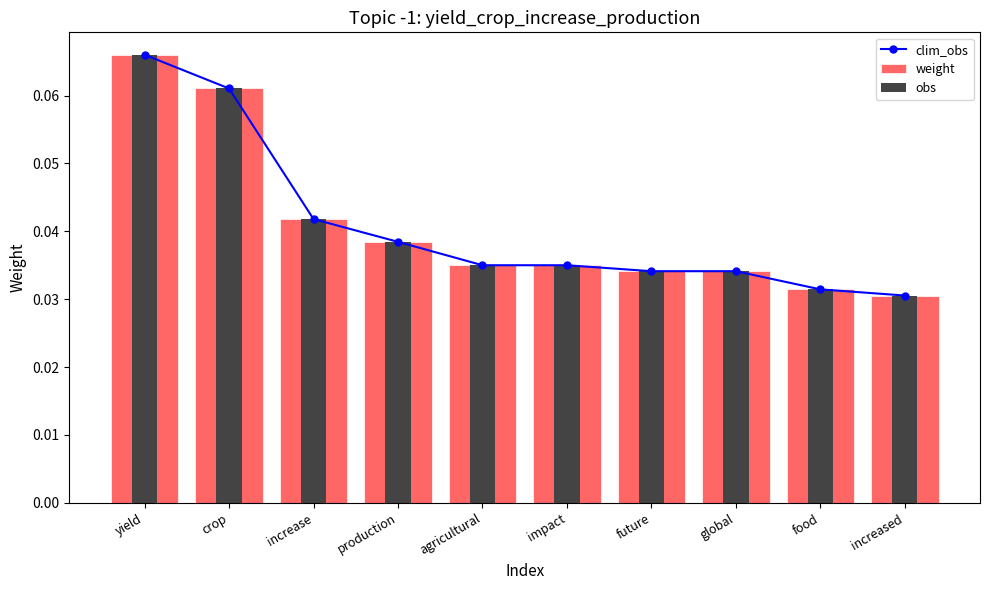

Which series has the largest range (max minus min)?

clim_obs